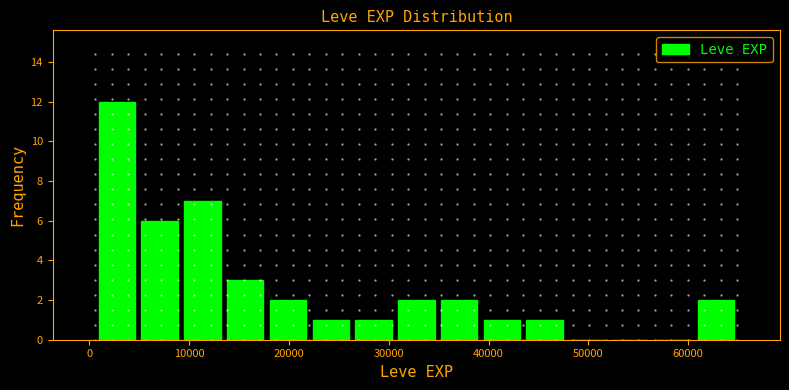

Which range on the x-axis has the tallest bar?

1000 to 5000